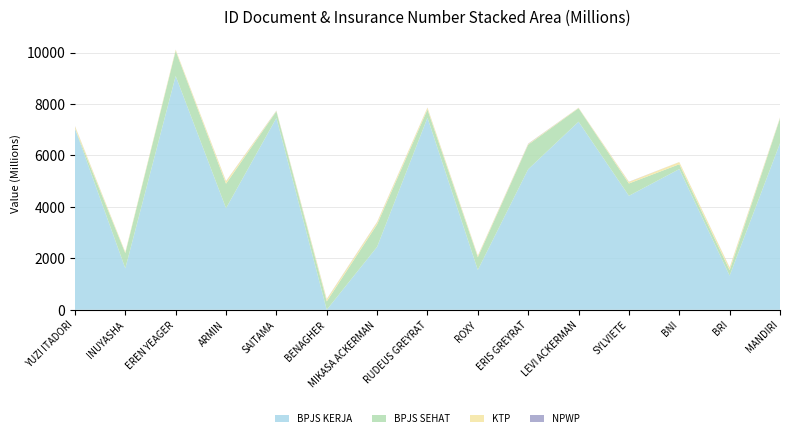

Reading left to right, what are all the values shown in this chart?

NPWP: 8717374	1815396	2734017	7446595	6654803	7702457	8582621	5146551	5746943	9995691	1796425	6969631	1555648	7455466	5791284
KTP: 84695012	38210518	47017906	93832336	22663854	82783026	82298692	71722906	50174281	29037708	16968784	59328980	85309936	98523224	29946459
BPJS SEHAT: 0	591514141	974431385	953647543	259001487	326212530	873913237	319352427	497818920	953937201	524773338	479539376	188195949	212816875	964152892
BPJS KERJA: 7048799571	1610466157	9089849958	3948810973	7456426731	0	2447155165	7466743114	1547549979	5465083595	7312988181	4430992270	5469707892	1326702889	6473323815